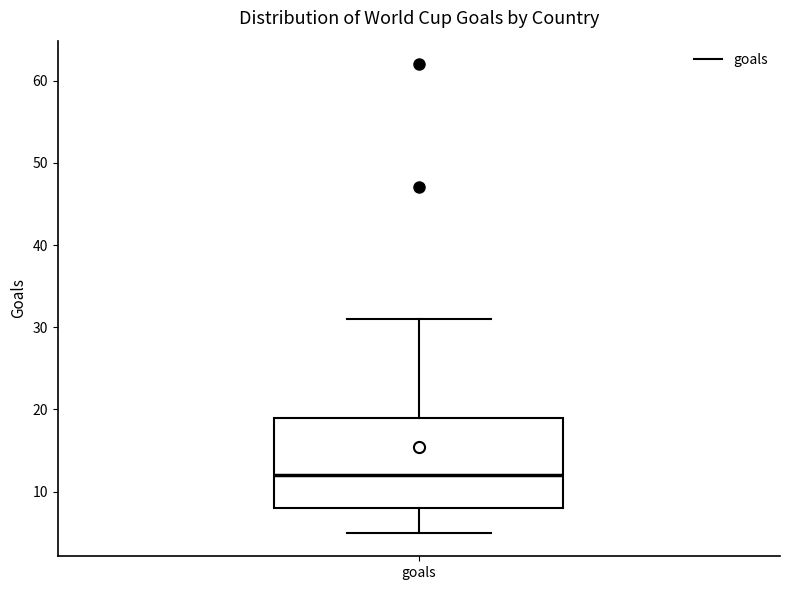

Where is the upper edge of the box for goals on the y-axis? The values are not printed on the chart, so give them approximately, as read against the axis.

19